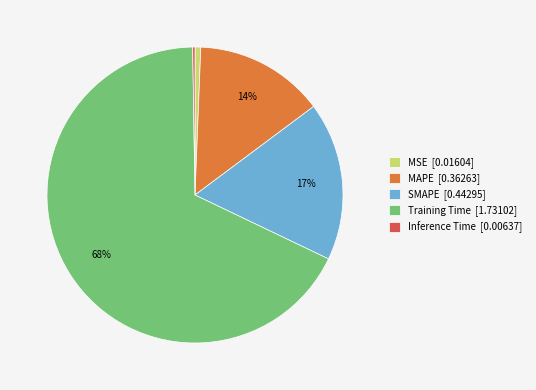

To the nearest percent, what is the average slice percentage?

20%